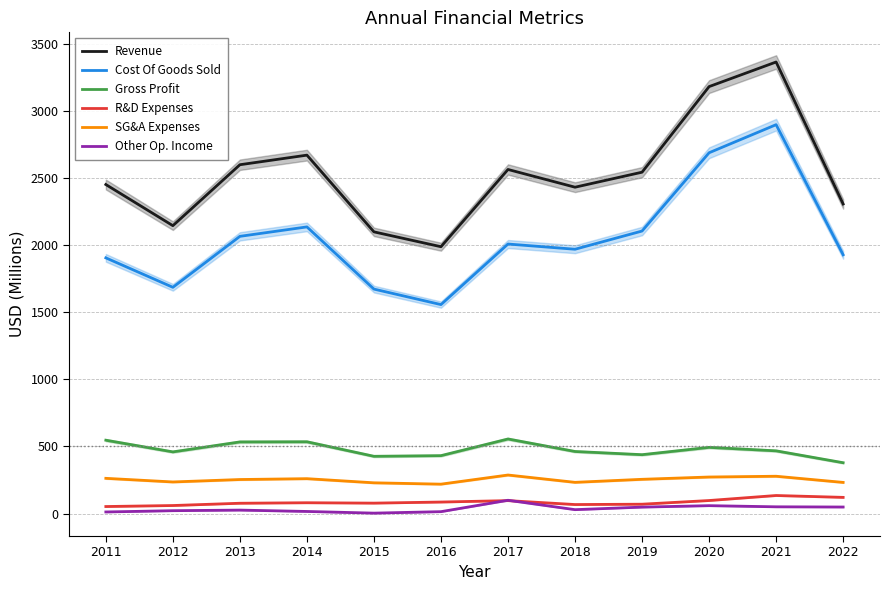

List the series in order of their peak value, highest first.

Revenue, Cost Of Goods Sold, Gross Profit, SG&A Expenses, R&D Expenses, Other Op. Income